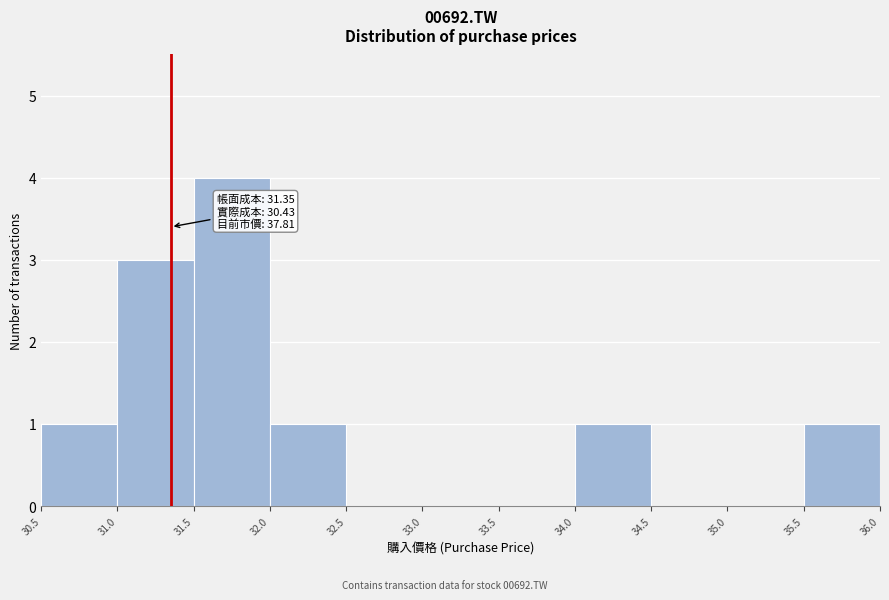

Which range on the x-axis has the tallest bar?

31.5 to 32.0